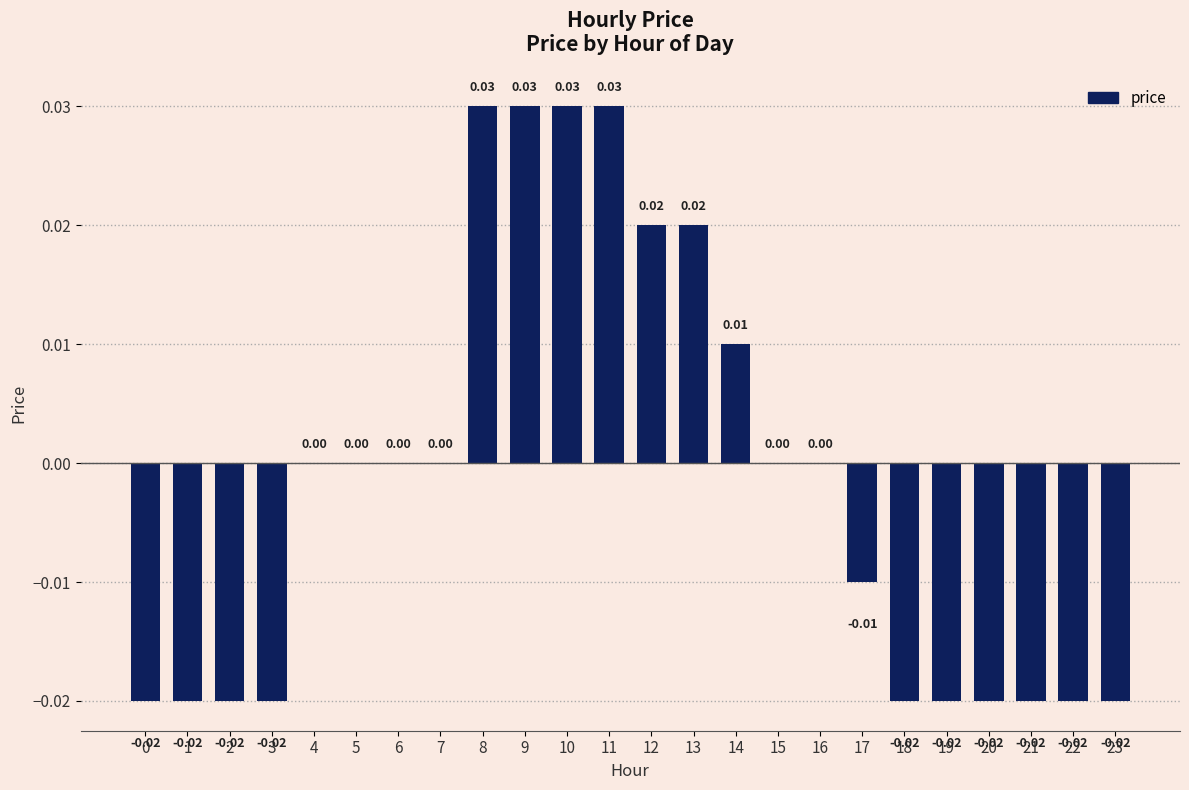

Between 22 and 11, which is larger?

11